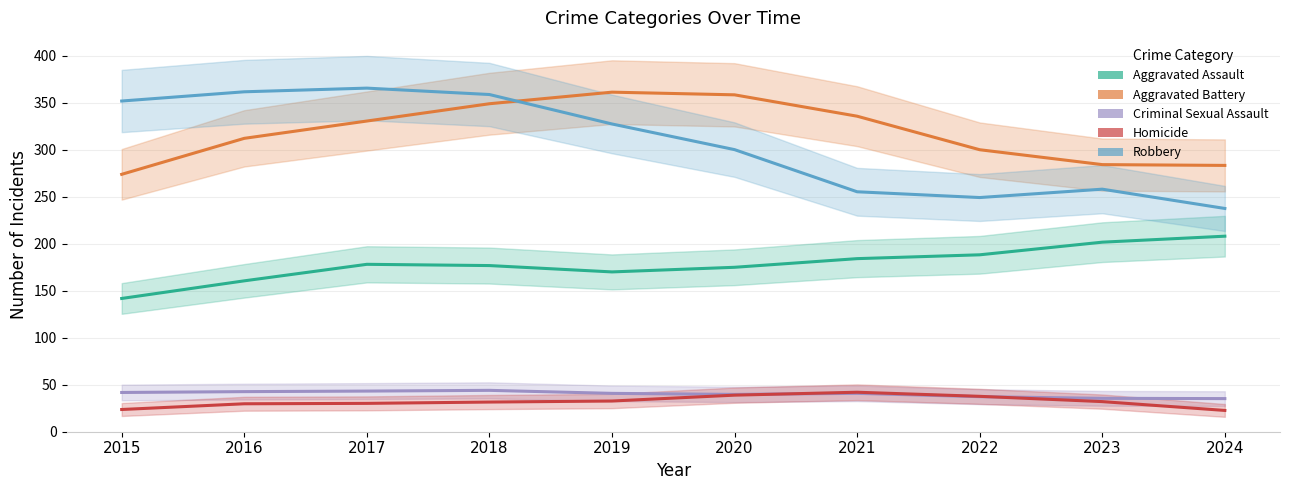

Where do Aggravated Battery and Robbery first cross each other?

2018 and 2019